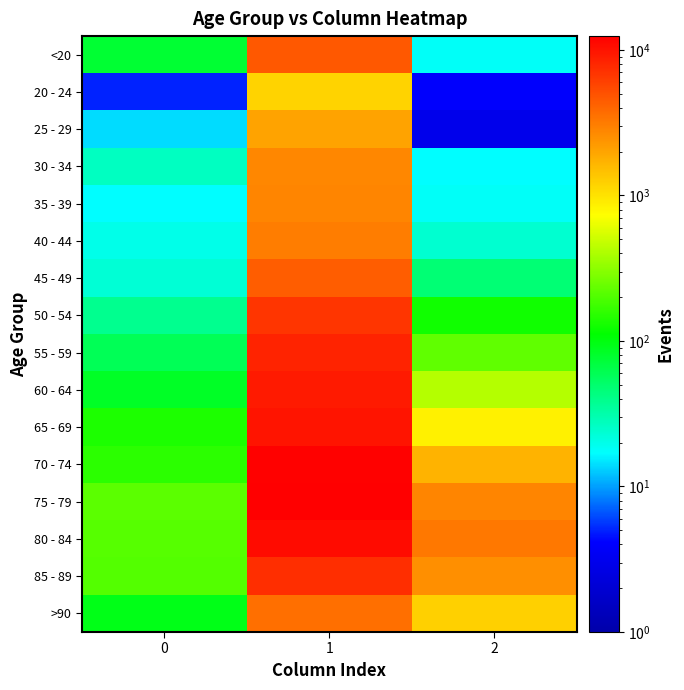

What is the total value across all series at 2?

13343